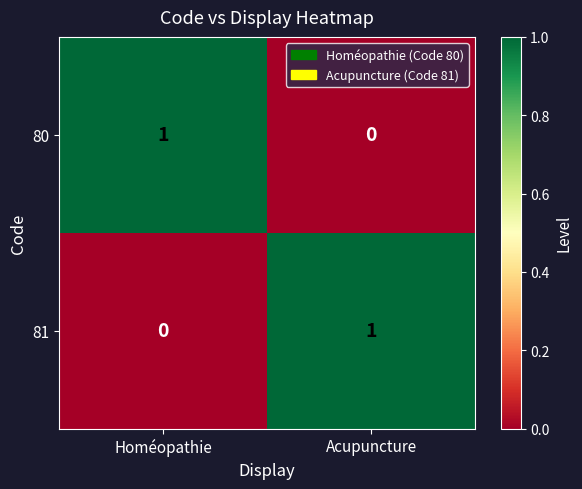

At which label does 80 reach its minimum?

Acupuncture